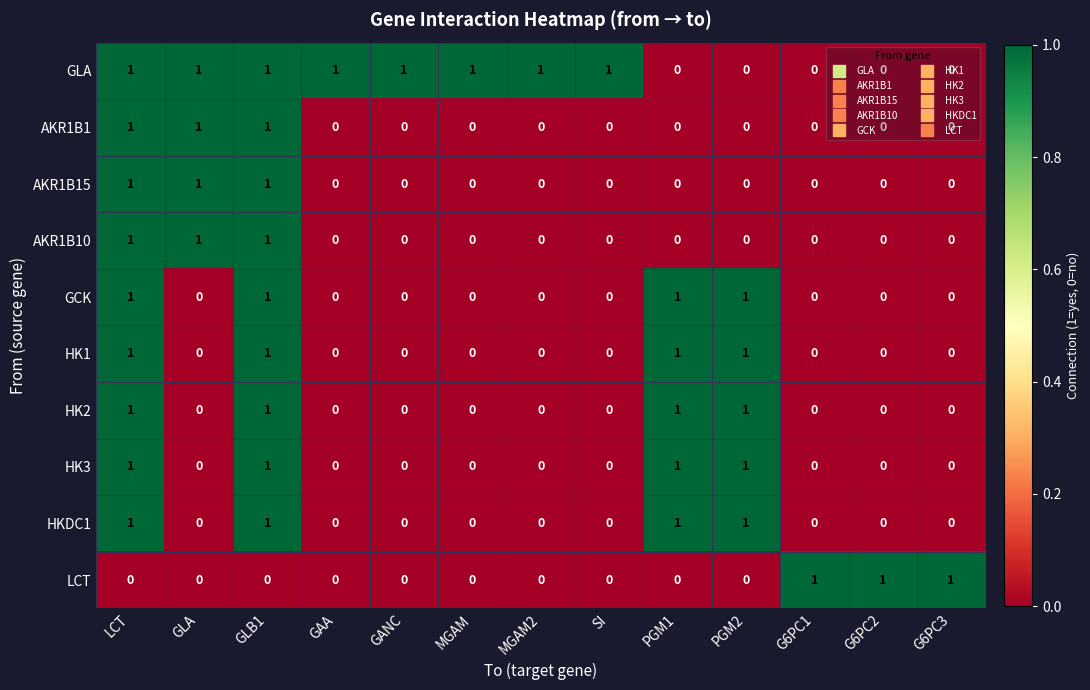

The value of HK1 at MGAM is 0. True or false?

True